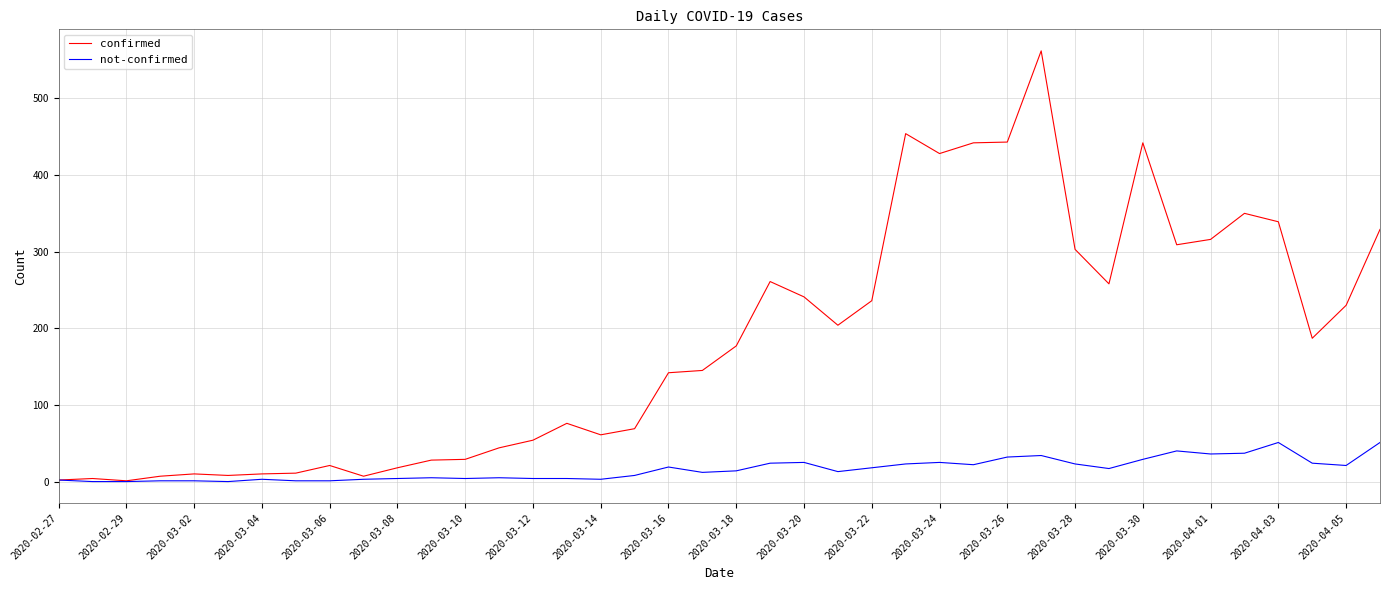

What is the maximum value shown in the chart?

562